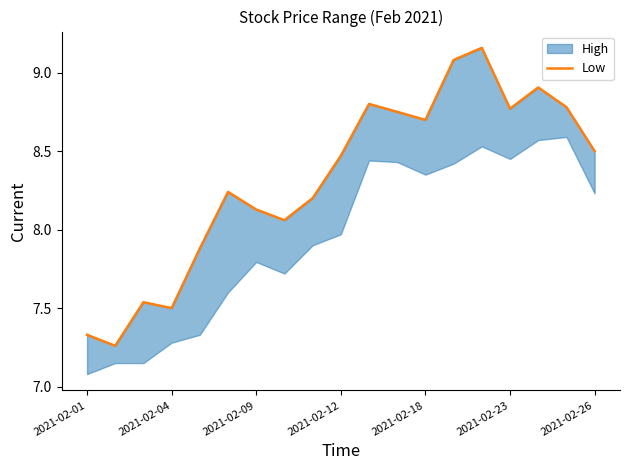

What is the average value?

8.3